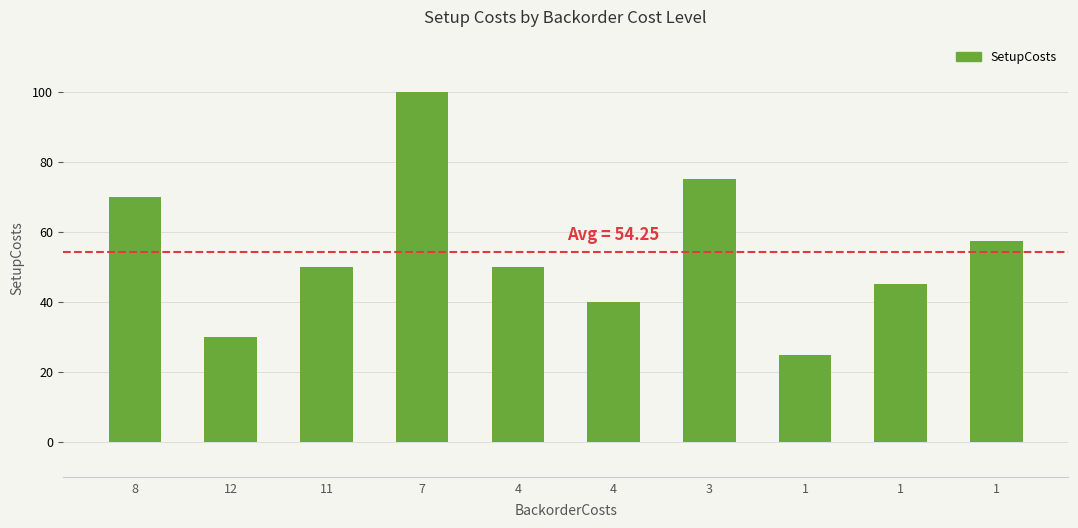

List the labels in order of value, smallest first.

1, 12, 4, 1, 11, 4, 1, 8, 3, 7